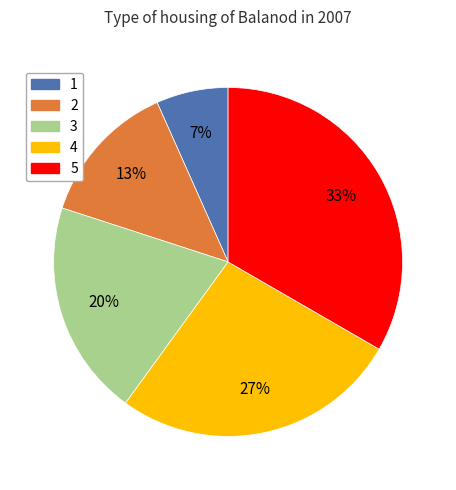

To the nearest percent, what is the average slice percentage?

20%